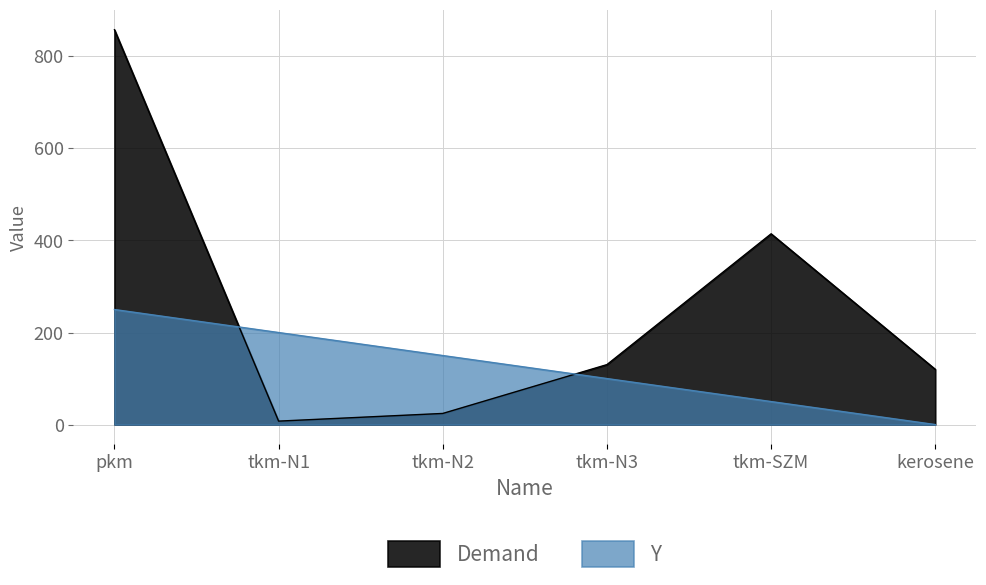

Between tkm-N2 and tkm-SZM, which series saw the biggest shift?

Demand